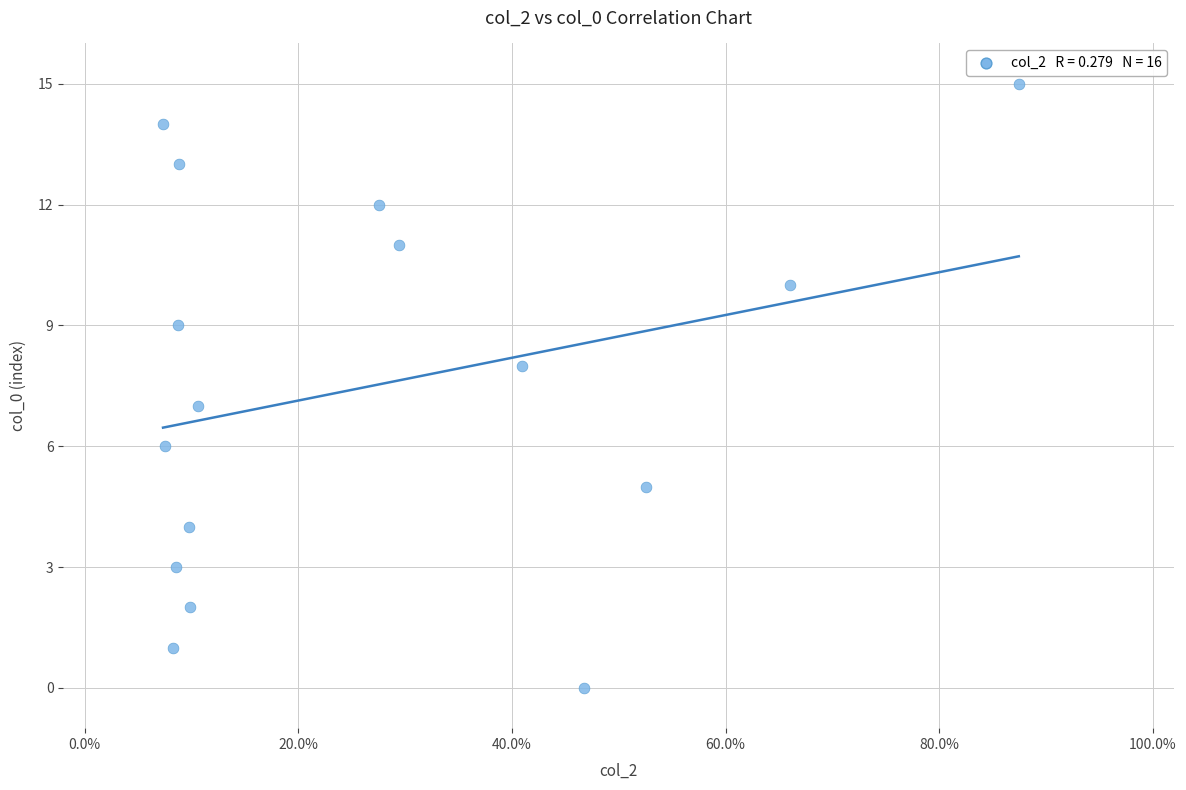

What is the range of Y values (max minus min)?

15